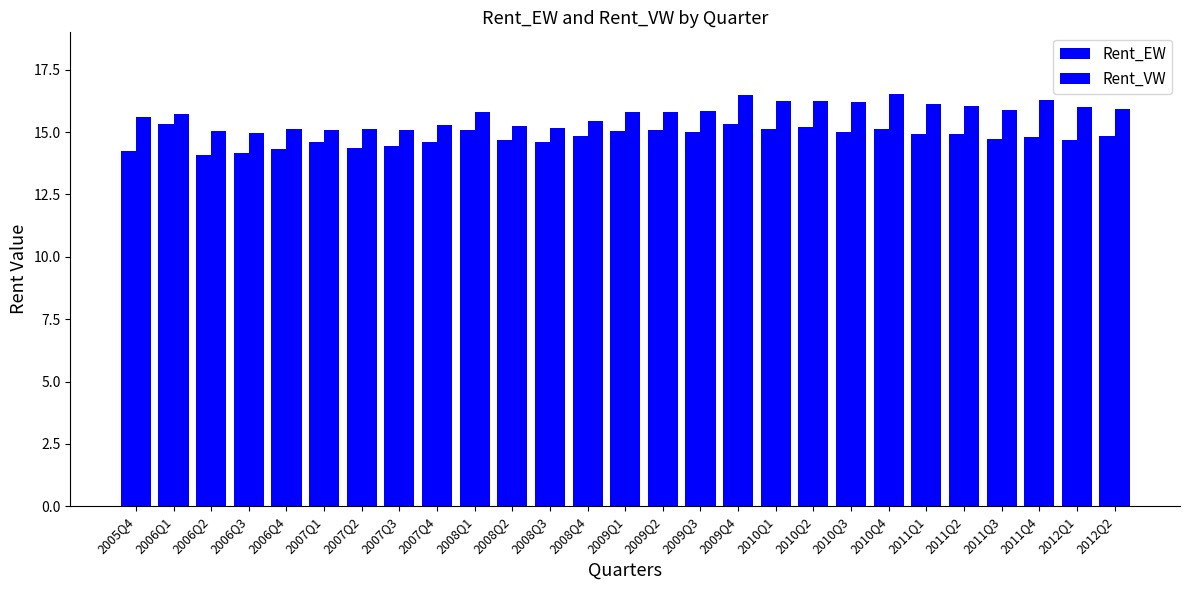

What is the total value across all series at 2006Q4?

29.4